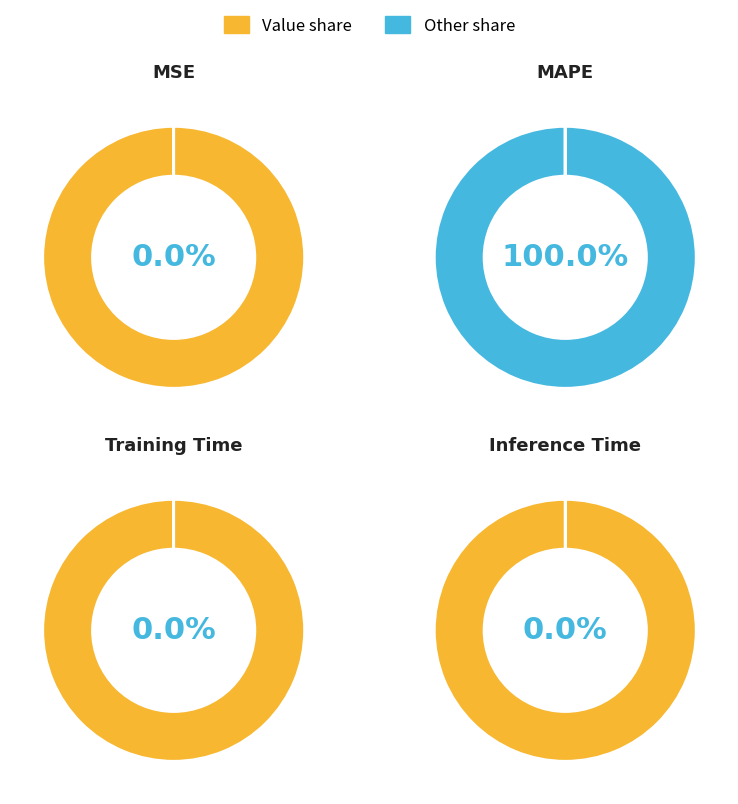

The MAPE slice represents 92% of the pie. True or false?

False